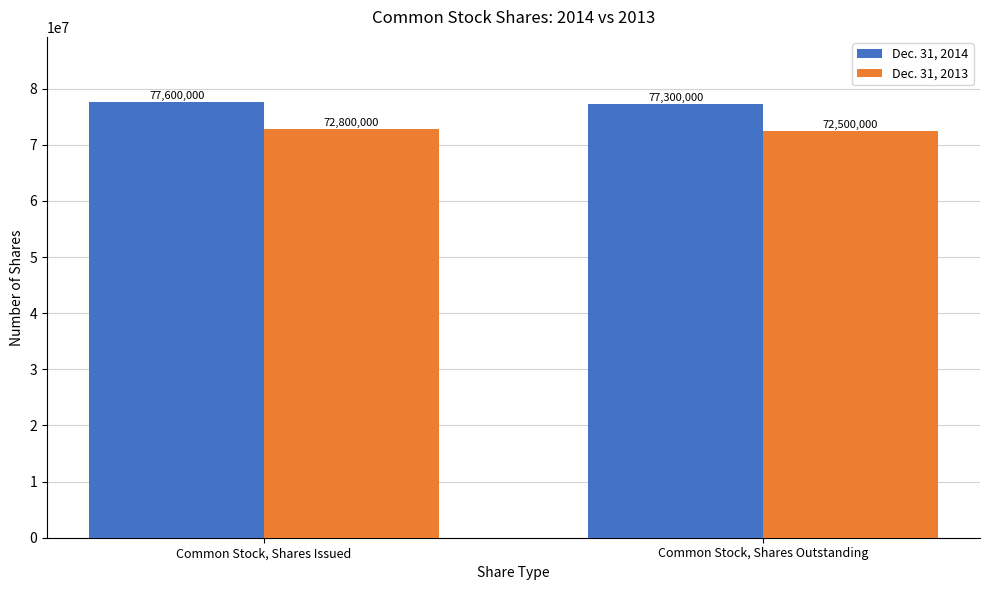

What position from the right is Common Stock, Shares Outstanding?

1